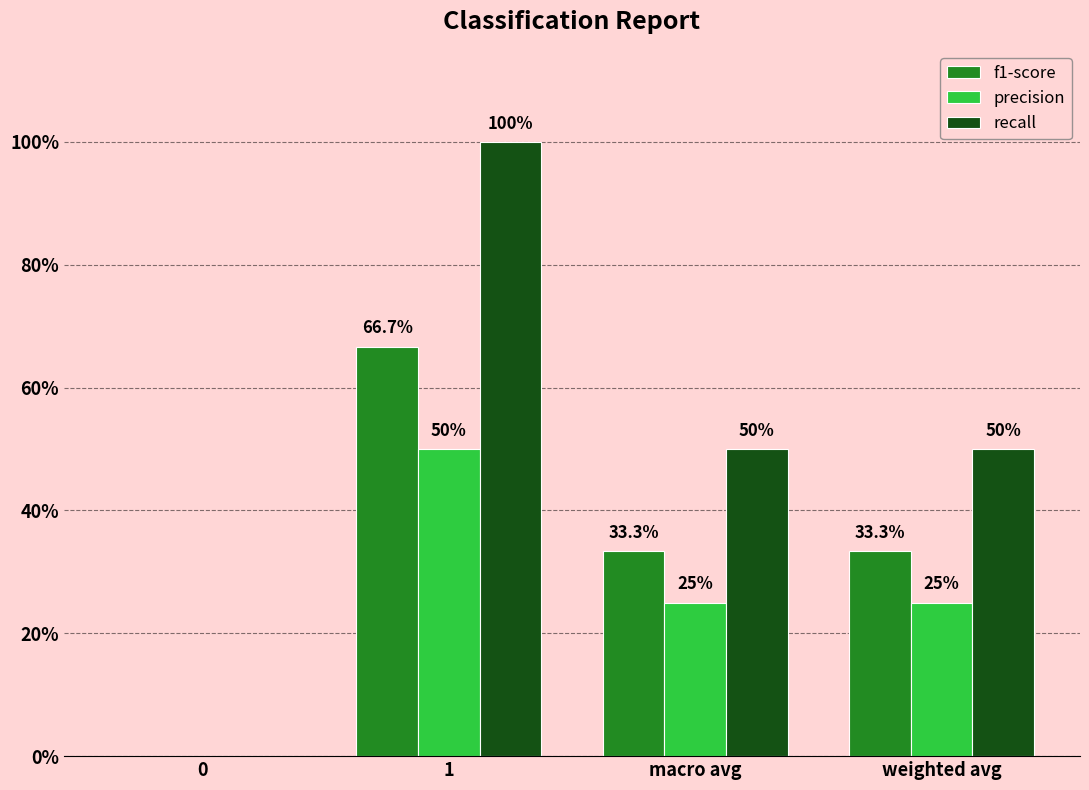

At how many categories does at least one series exceed 0?

3